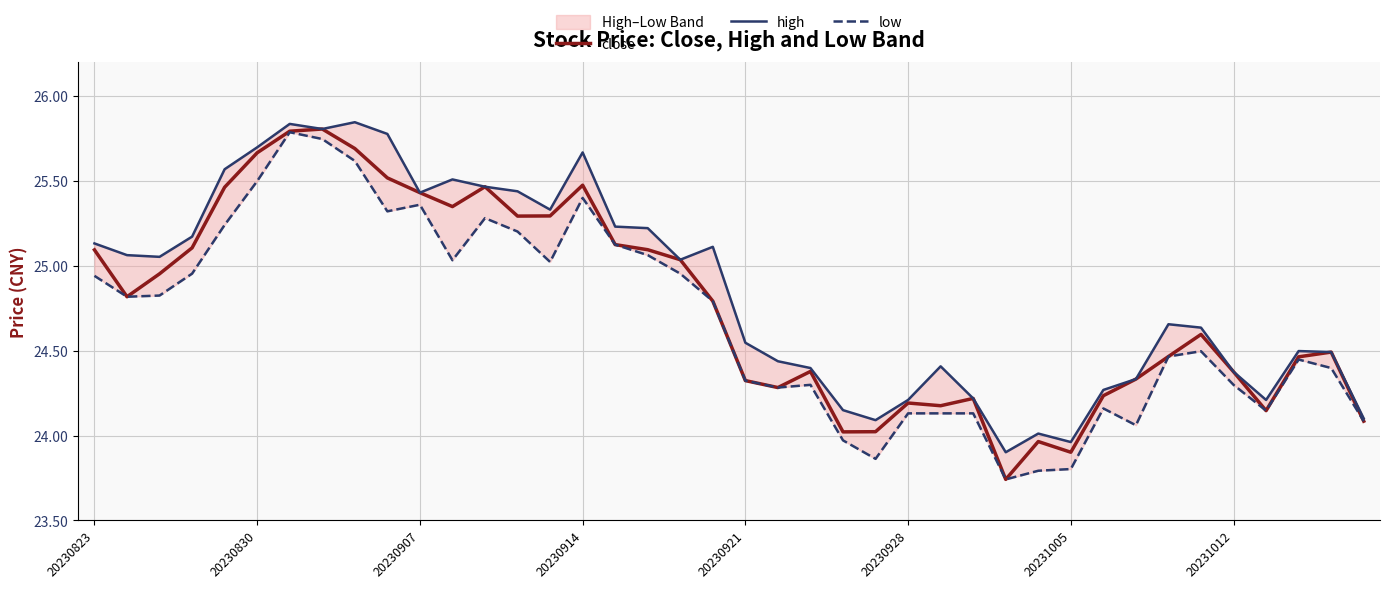

Is it true that close equals 15.9 at 20231012?

False